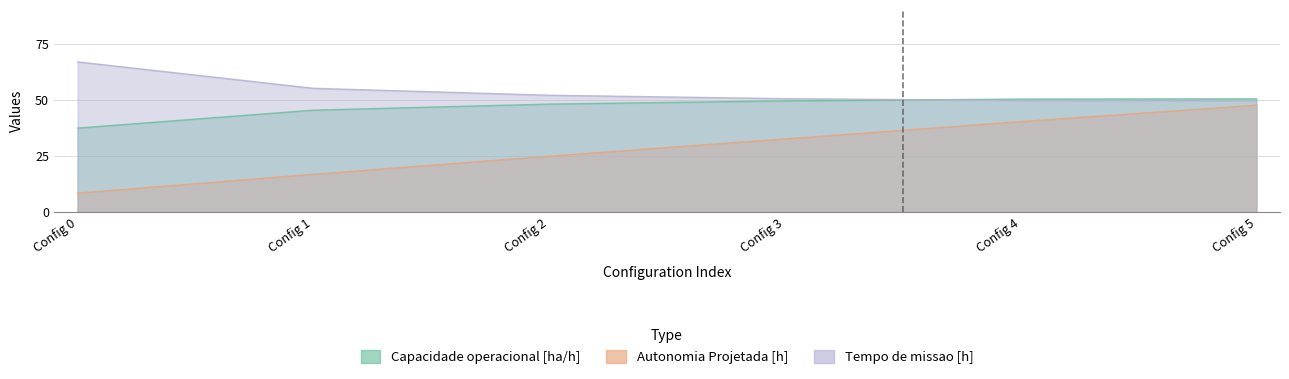

Which series has the widest spread of values?

Autonomia Projetada [h]